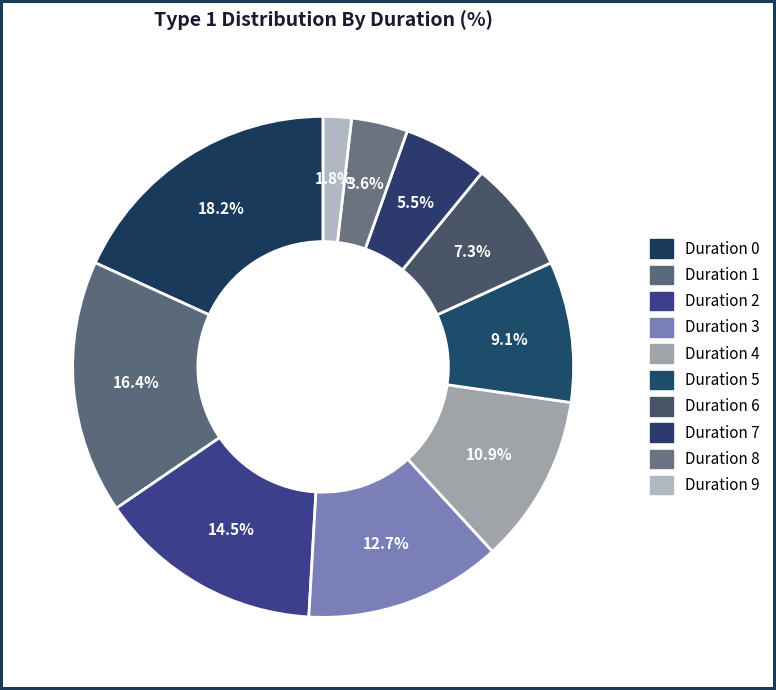

Is there any slice that represents more than half of the pie?

No